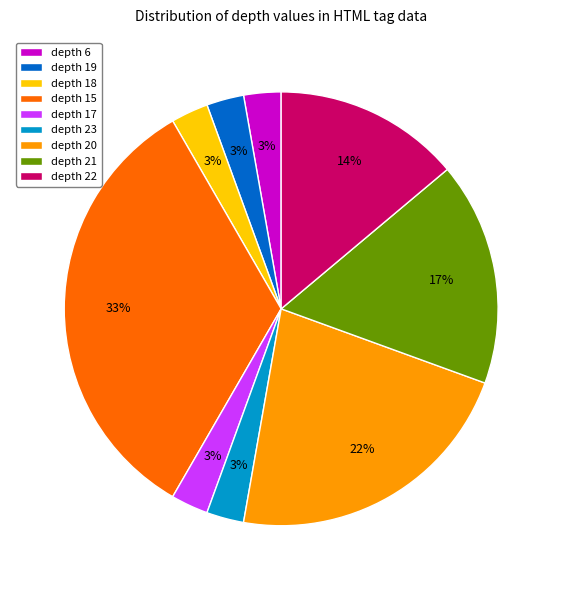

Combined, do depth 23 and depth 6 account for over 50%?

No